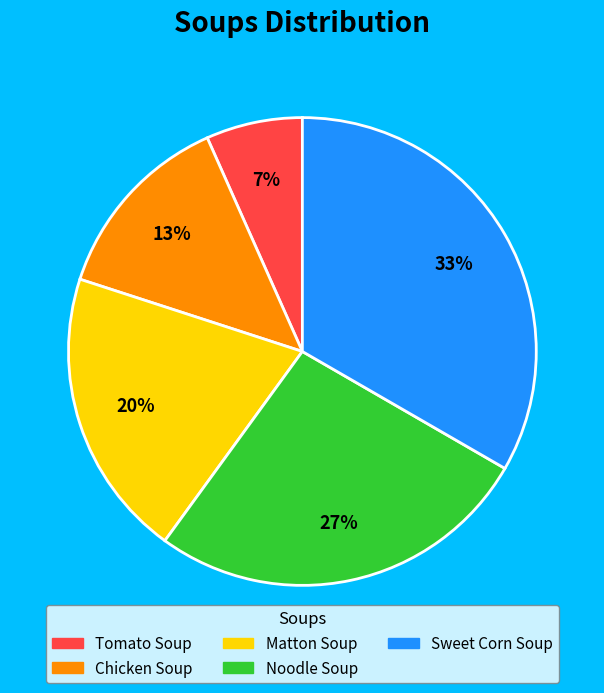

Does any single category account for the majority?

No